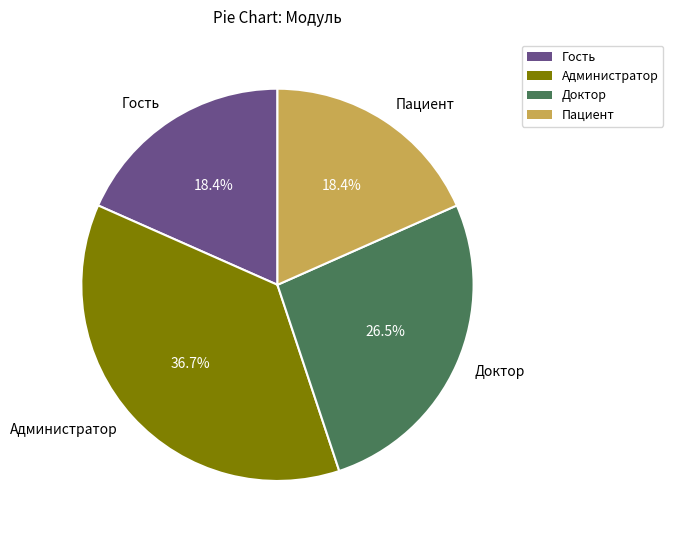

What is the largest slice in the pie chart?

Администратор